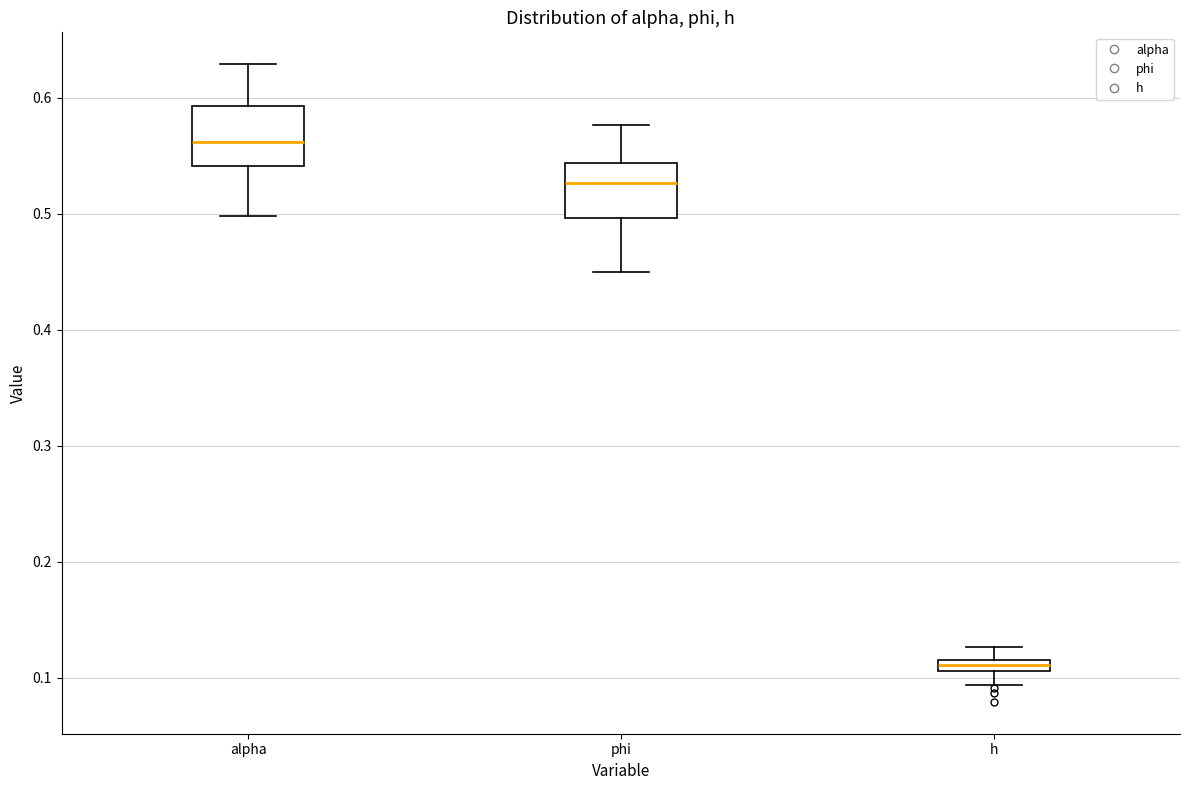

Where is the upper edge of the box for h on the y-axis? The values are not printed on the chart, so give them approximately, as read against the axis.

0.12